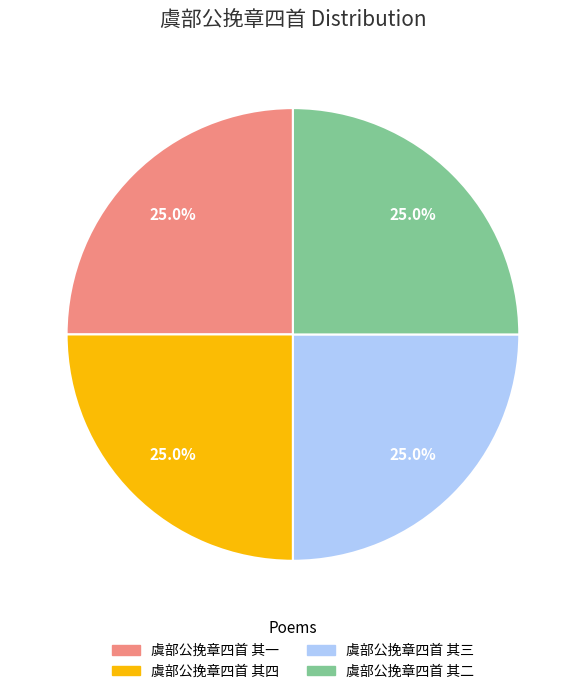

What percentage is the 虞部公挽章四首 其三 slice, to the nearest percent?

25%